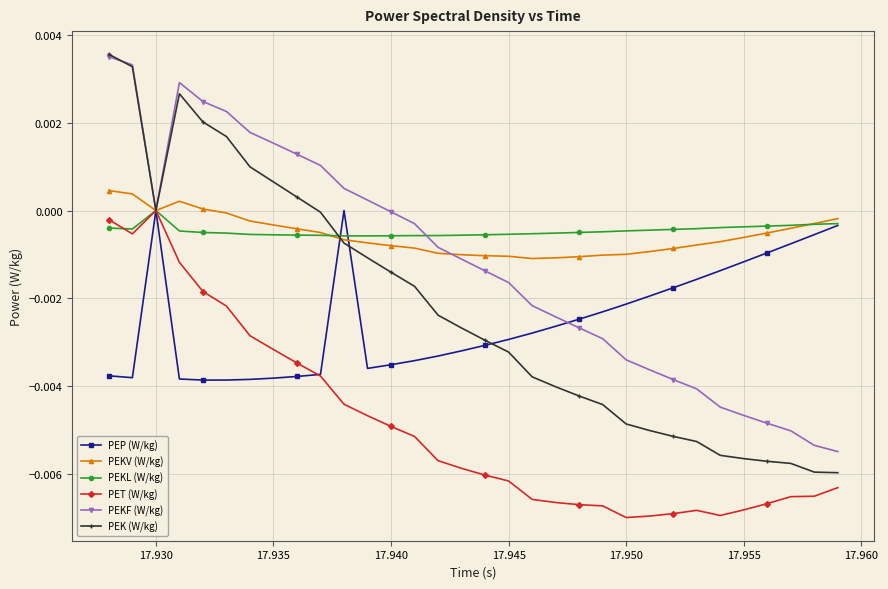

Which series has the widest spread of values?

PEK (W/kg)